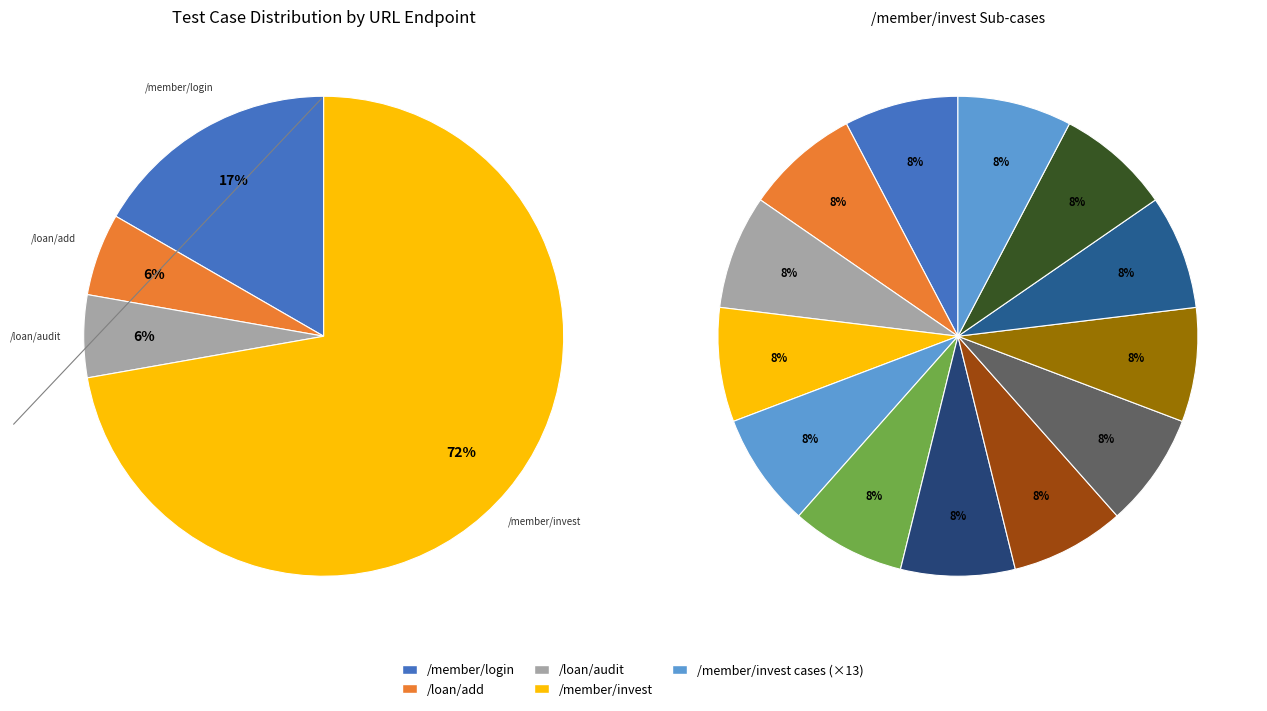

Which slice is the smallest?

/loan/add